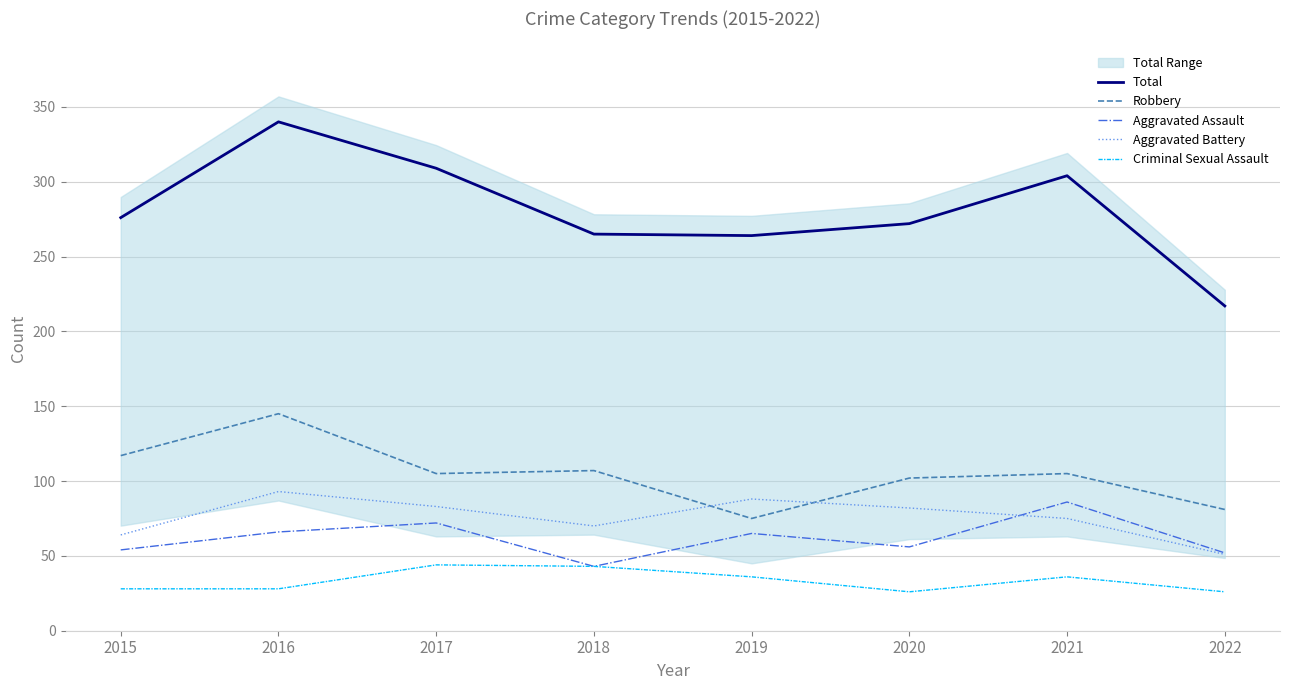

What is the difference between the maximum and minimum values in the Total series?

123